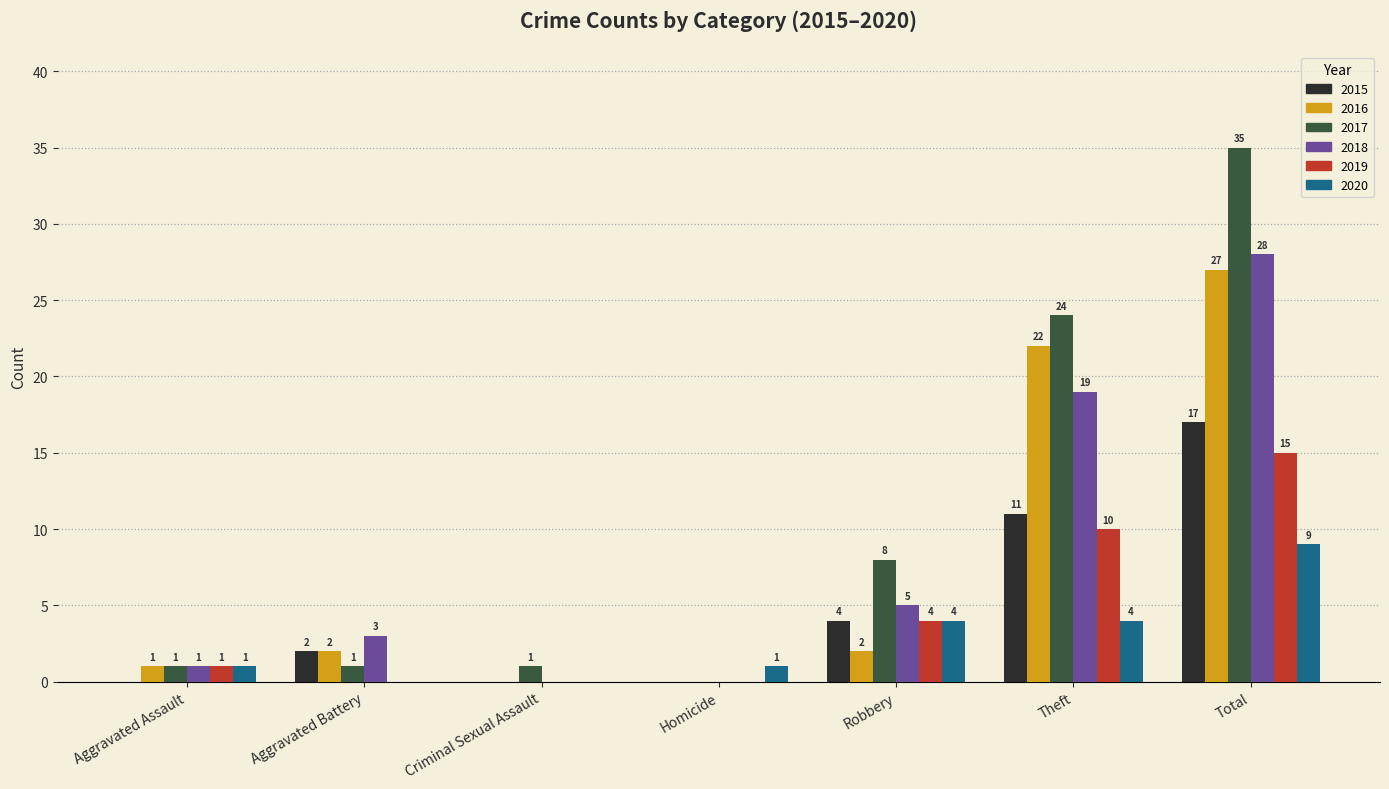

Which series has the largest total across all categories?

2017